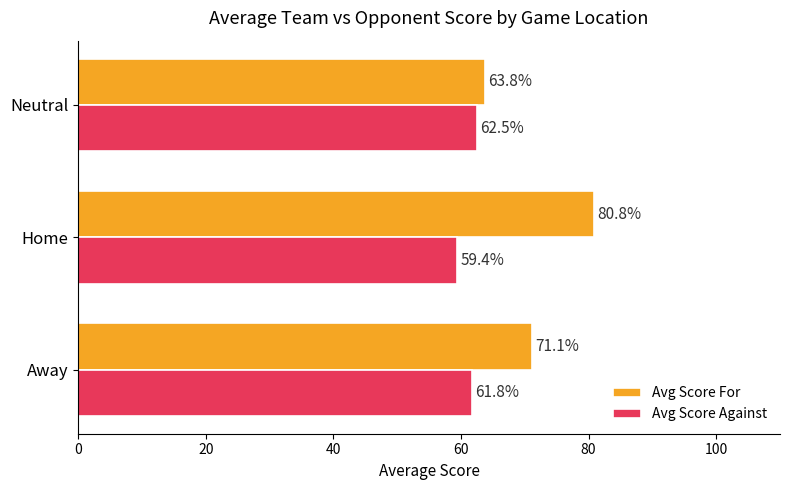

What is the sum of all Avg Score For values?

215.7